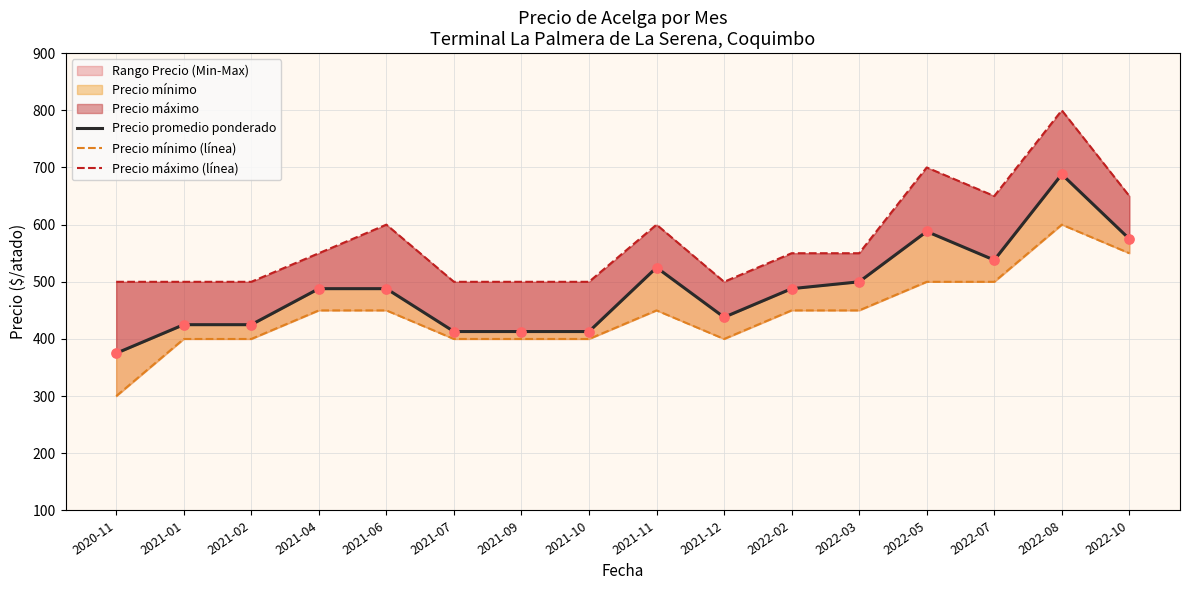

At how many categories does at least one series exceed 746?

1